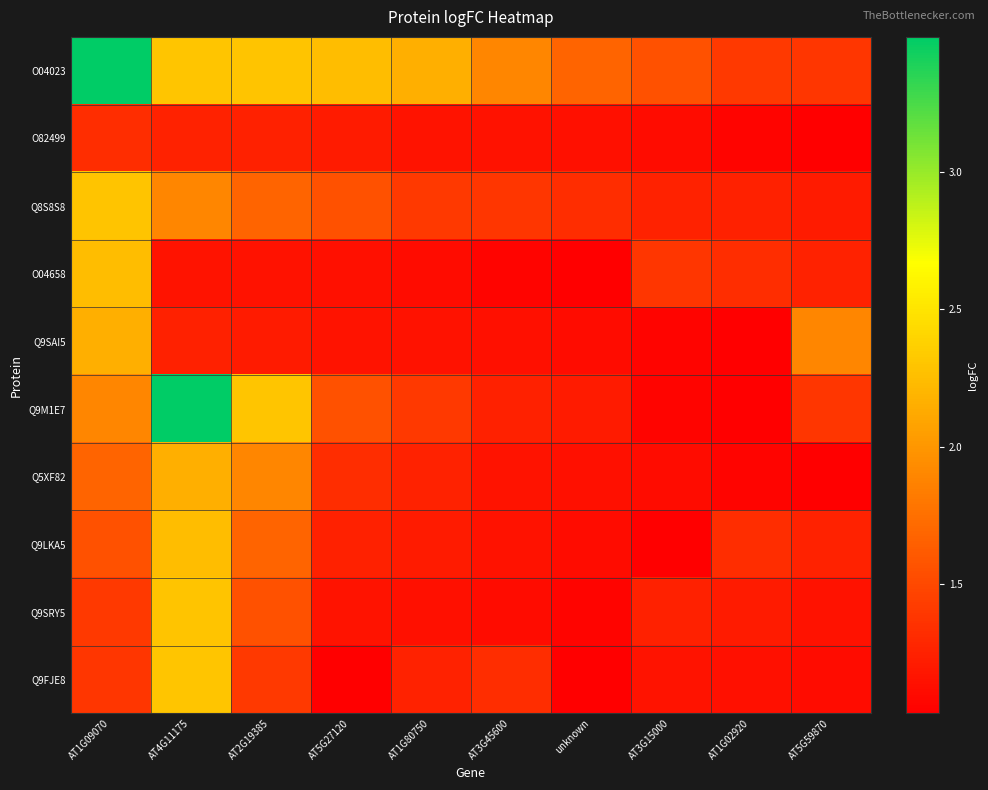

How many series are shown in this chart?

10